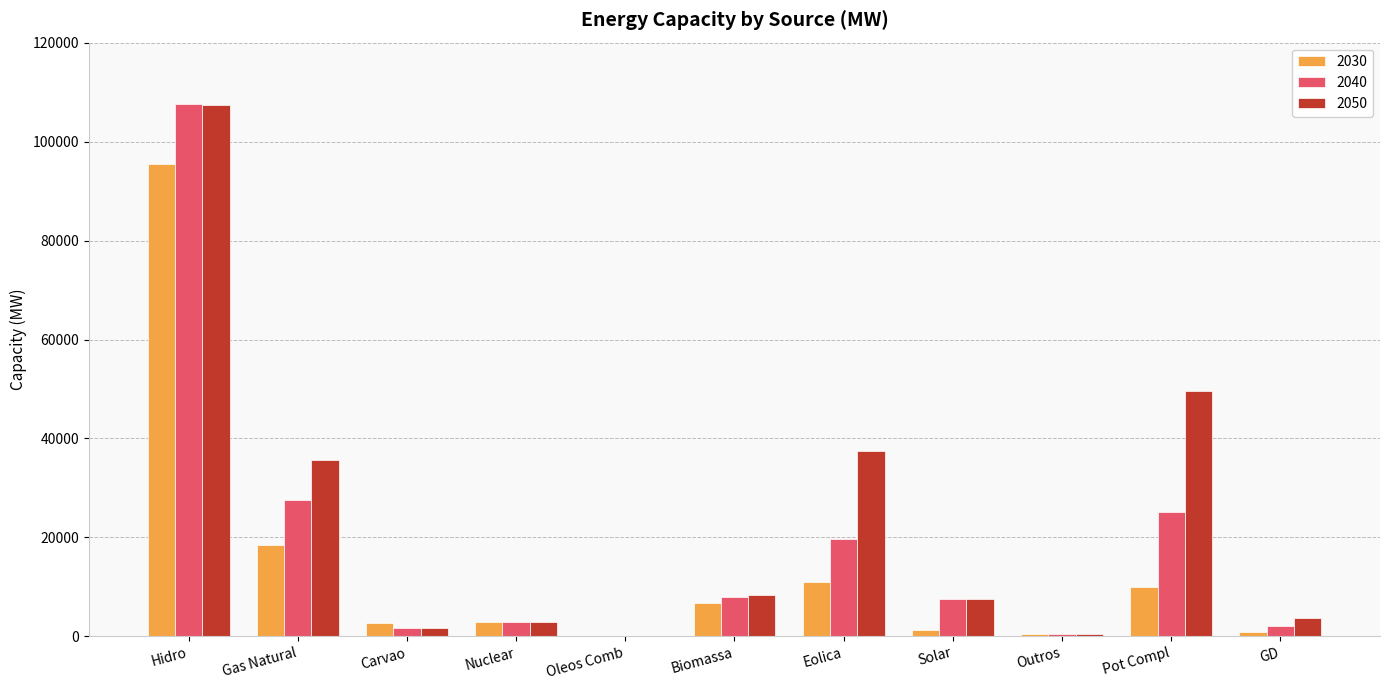

What is the average value of the 2050 series?

23185